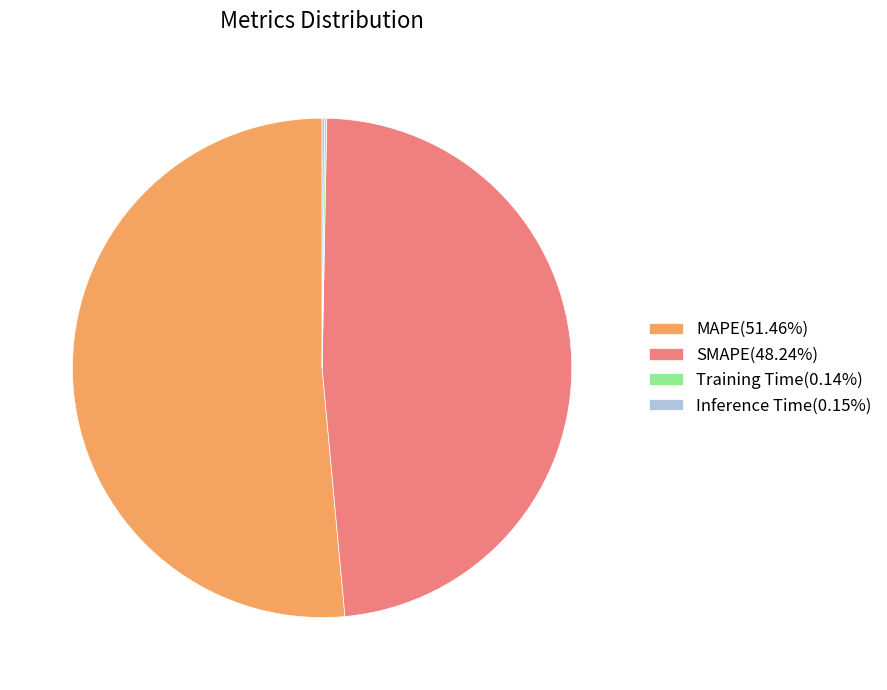

Does SMAPE(48.24%) account for over 50% of the chart?

No